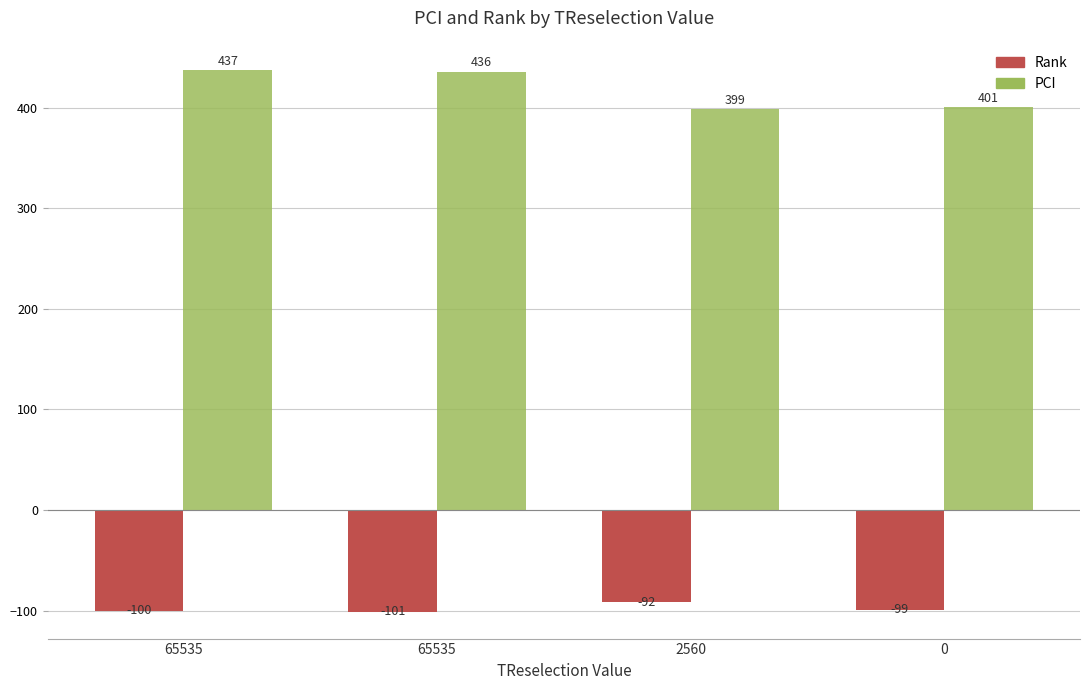

At 65535, list the series in order from largest to smallest.

PCI, Rank